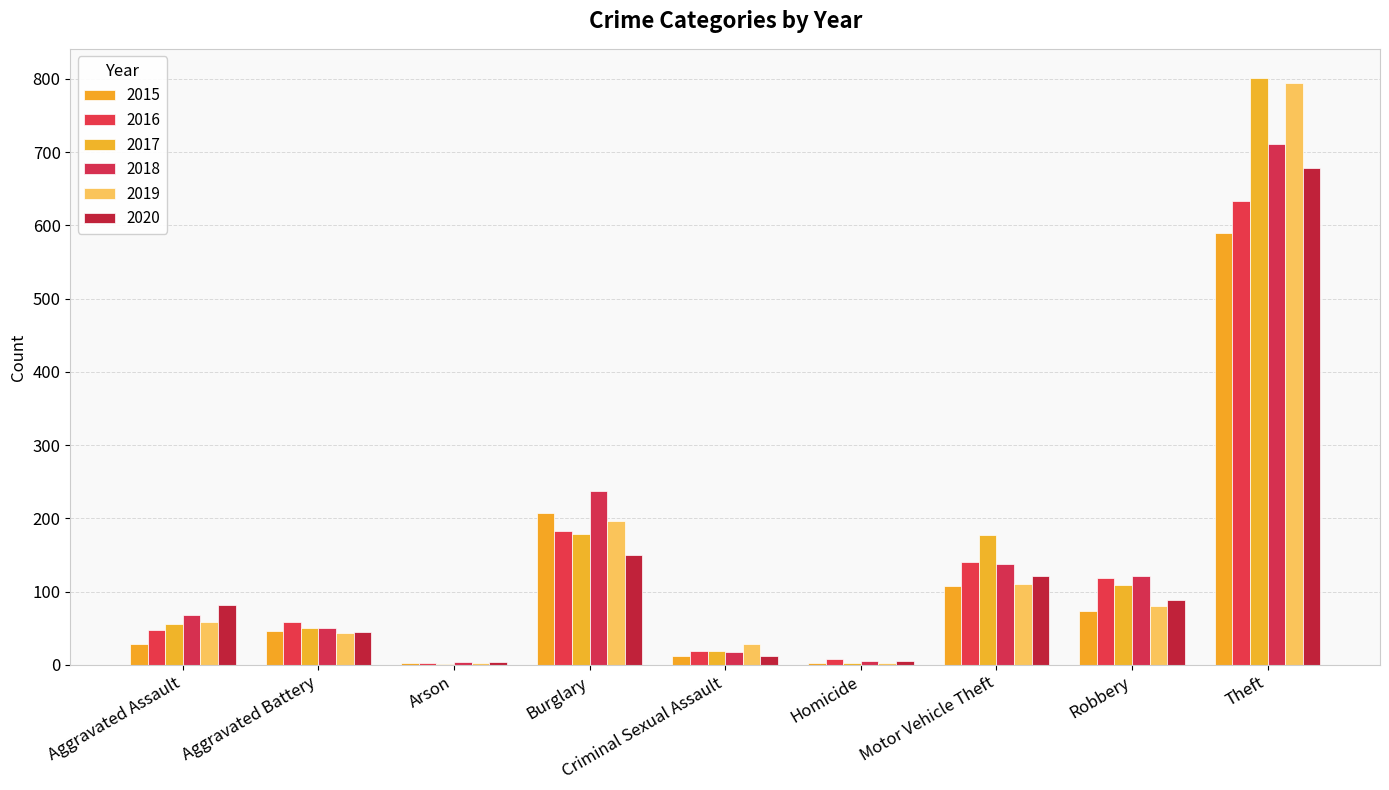

What is the value of the 2018 bar at the 2nd from the left?

50